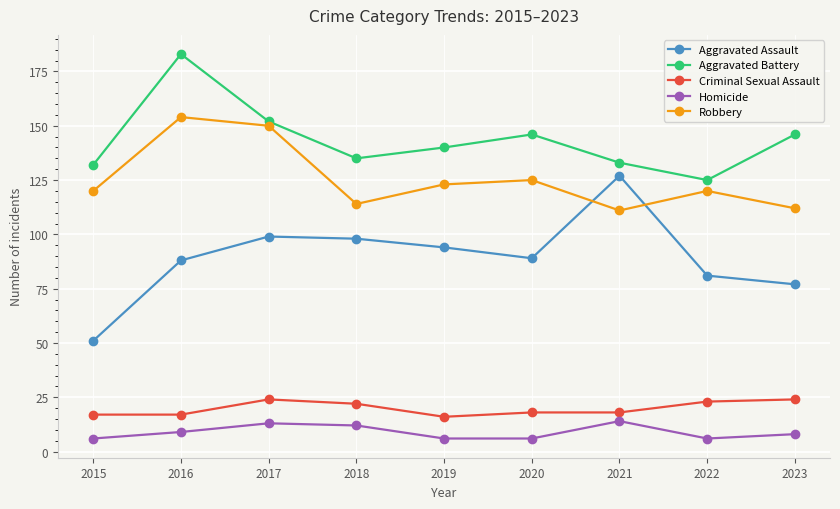

How many categories are shown in the chart?

9